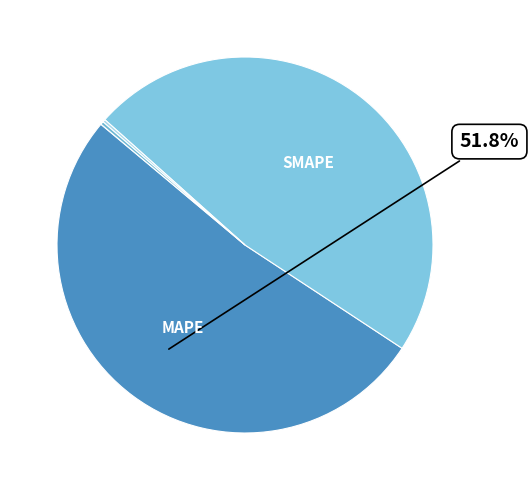

To the nearest percent, what is the difference between the largest and smallest slice percentages?

52%